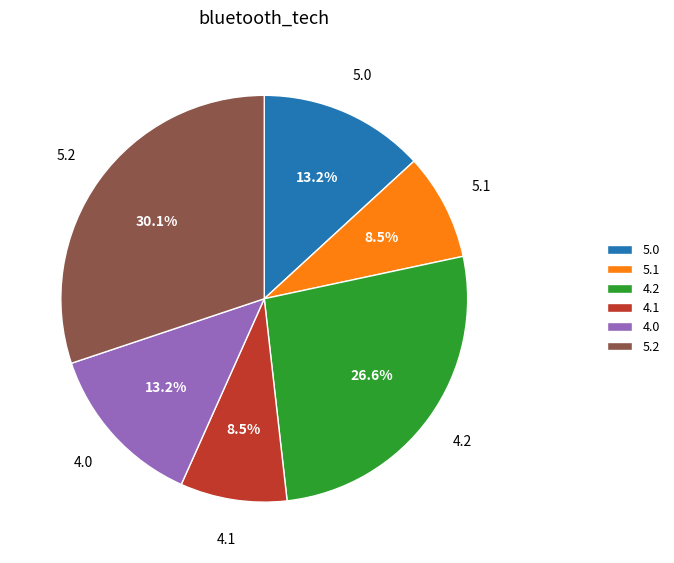

What percentage is NOT represented by 5.0?

86.8%